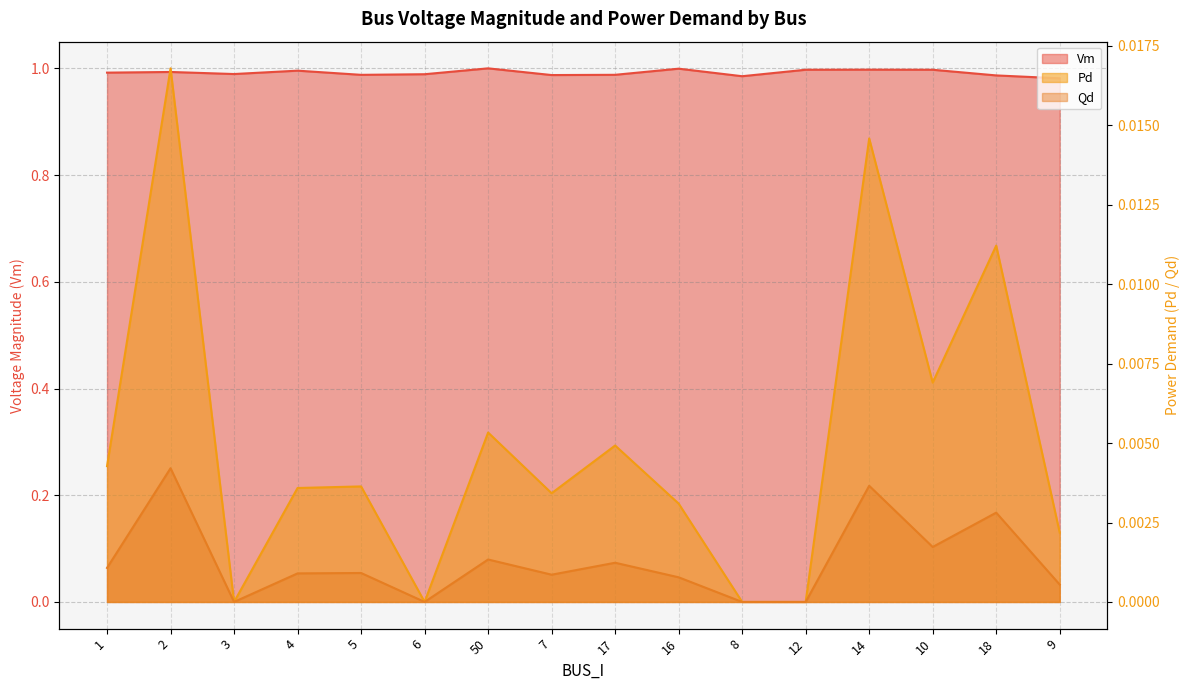

Reading left to right, transcribe all the data shown in this chart.

Vm: 1.0	1.0	1.0	1.0	1.0	1.0	1.0	1.0	1.0	1.0	1.0	1.0	1.0	1.0	1.0	1.0
Pd: 0.0	0.0	0.0	0.0	0.0	0.0	0.0	0.0	0.0	0.0	0.0	0.0	0.0	0.0	0.0	0.0
Qd: 0.0	0.0	0.0	0.0	0.0	0.0	0.0	0.0	0.0	0.0	0.0	0.0	0.0	0.0	0.0	0.0